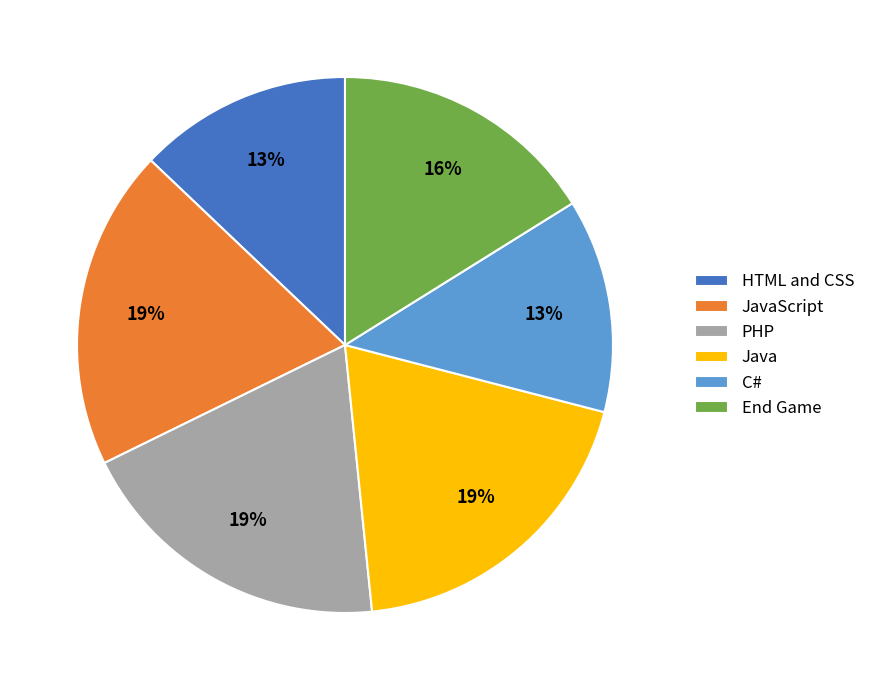

To the nearest percent, what portion does End Game represent?

16%